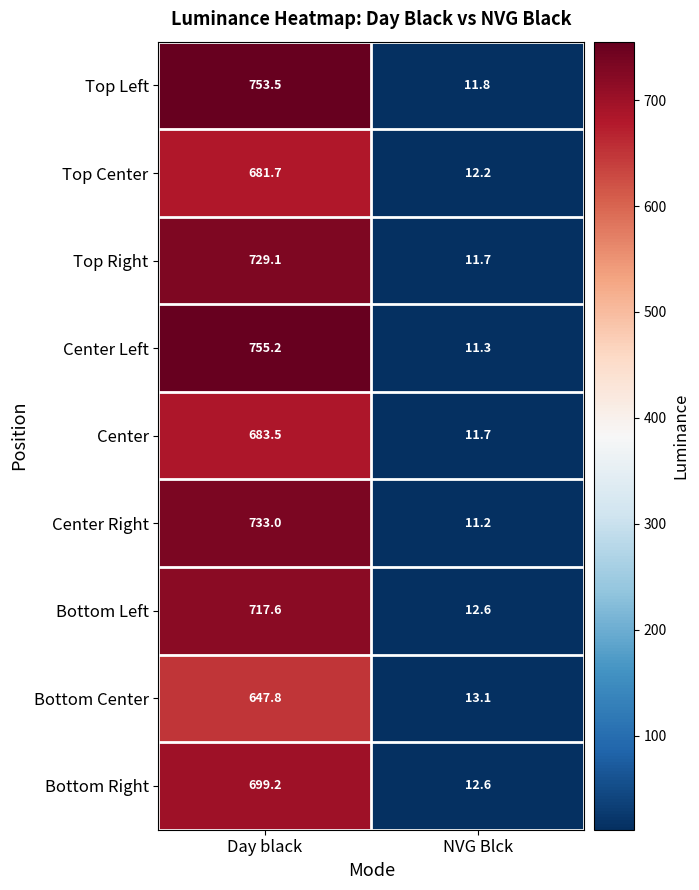

True or false: Center Left has a value of 11.3 at NVG Blck.

True